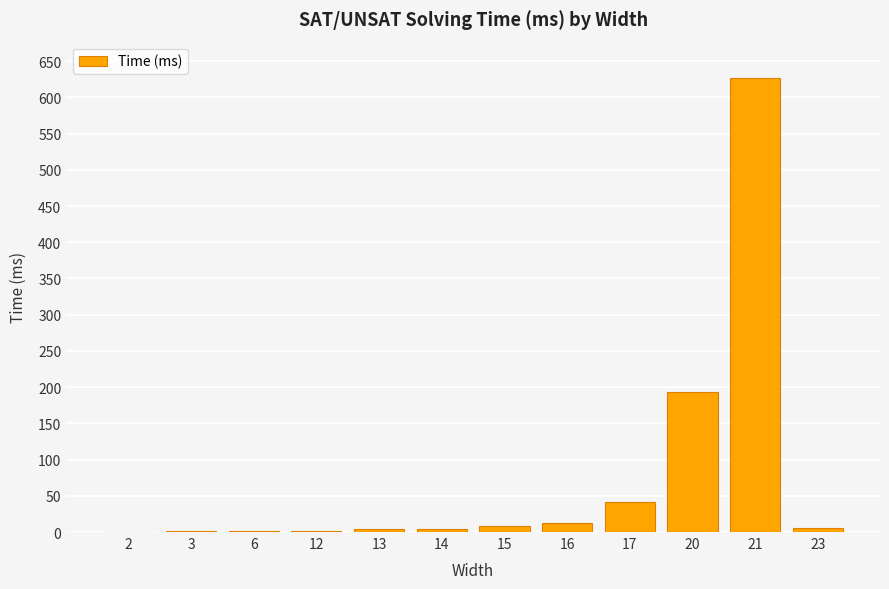

Which label corresponds to the largest value in the chart?

21